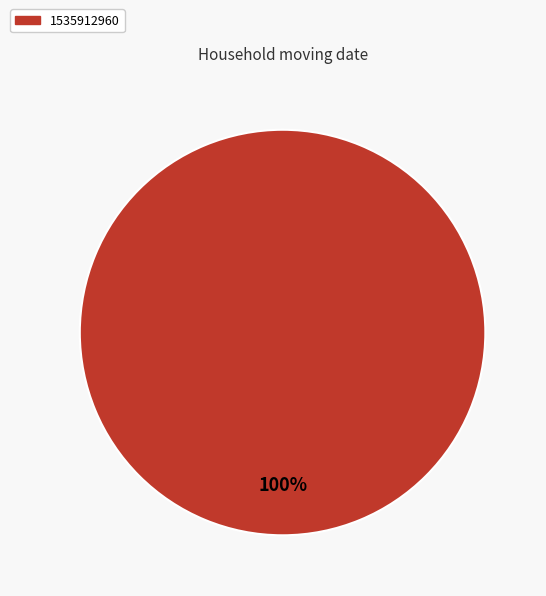

To the nearest percent, what portion does 1535912960 represent?

100%